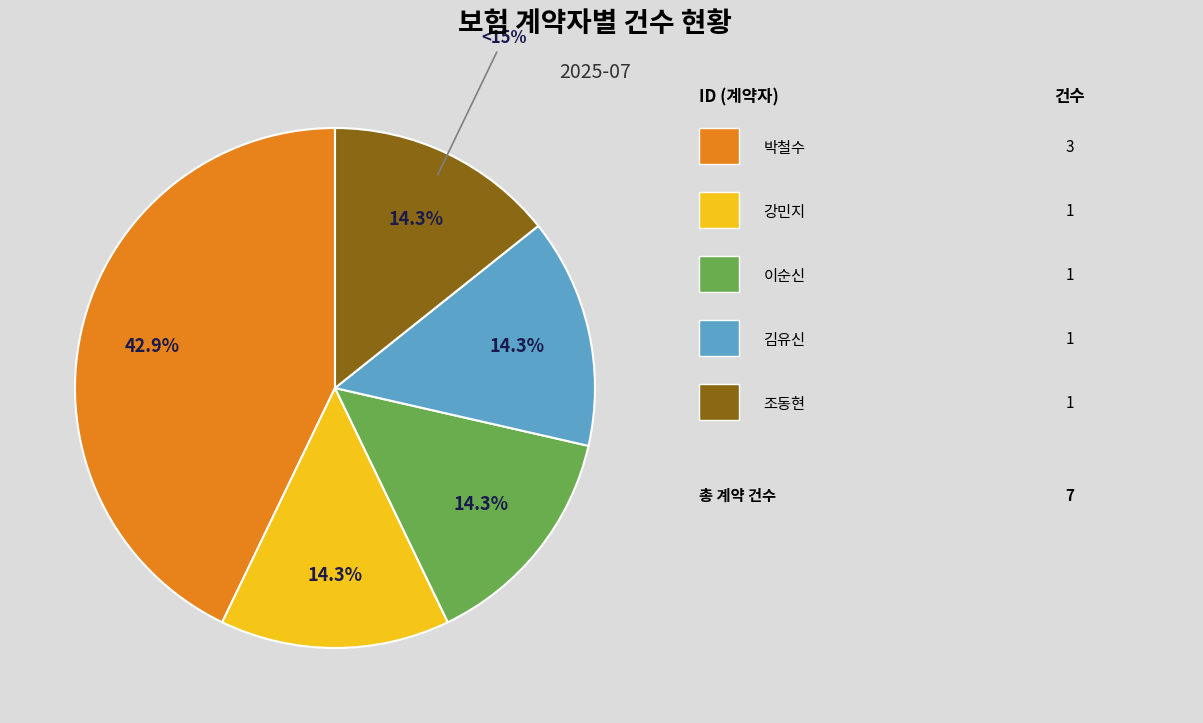

Rank the categories by value from highest to lowest.

박철수, 강민지, 이순신, 김유신, 조동현